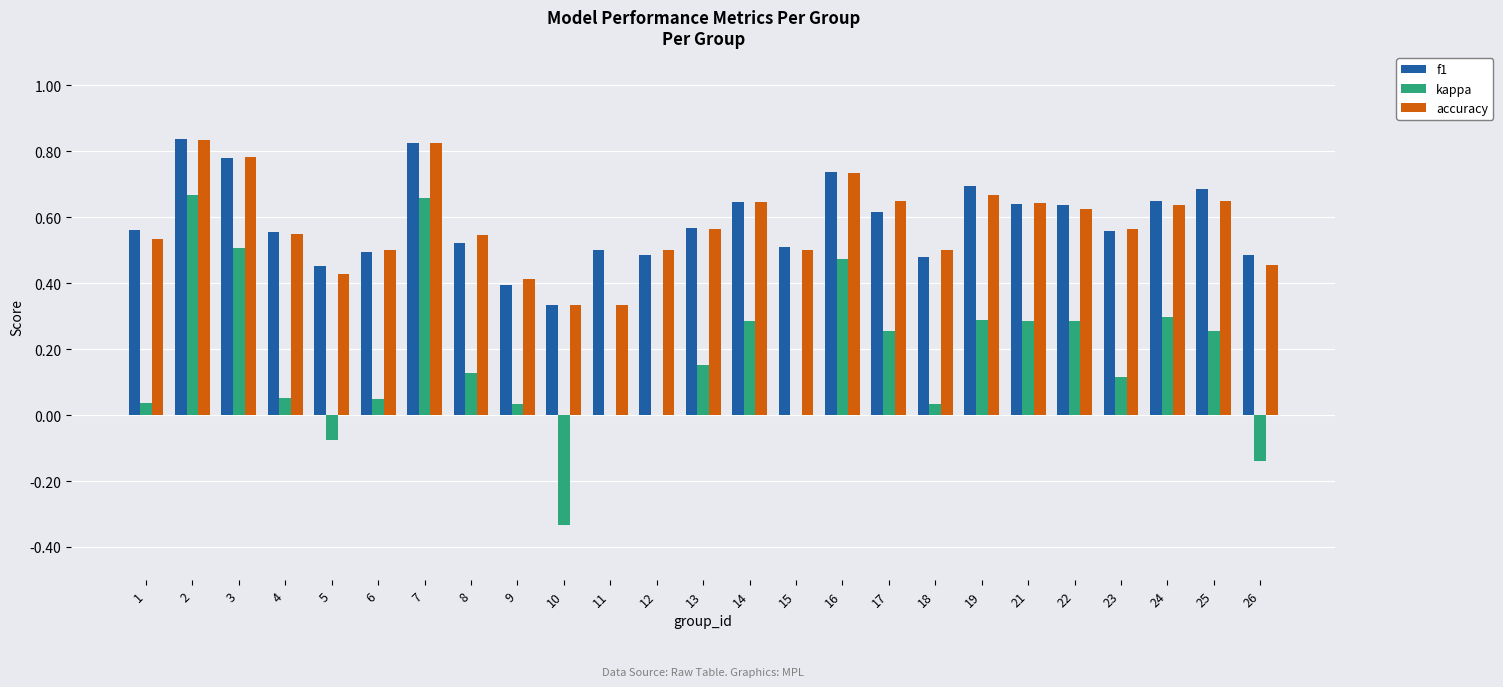

Which series has the widest spread of values?

kappa